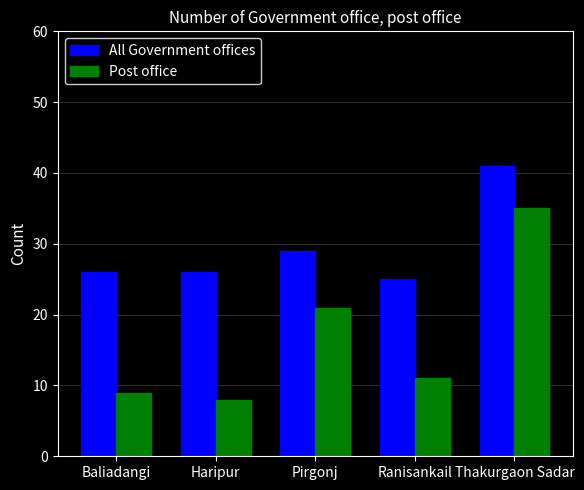

Rank the series by their average value, from highest to lowest.

All Government offices, Post office